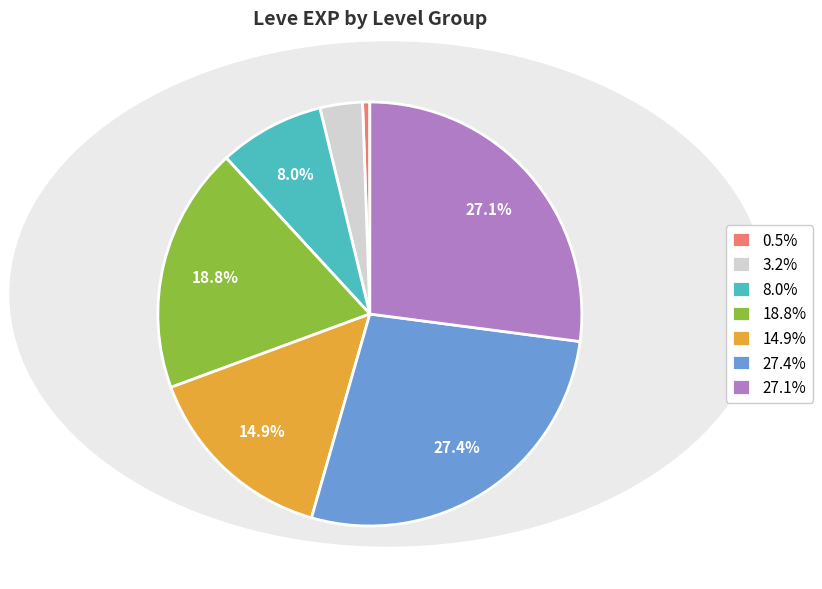

How many slices are in this pie chart?

7